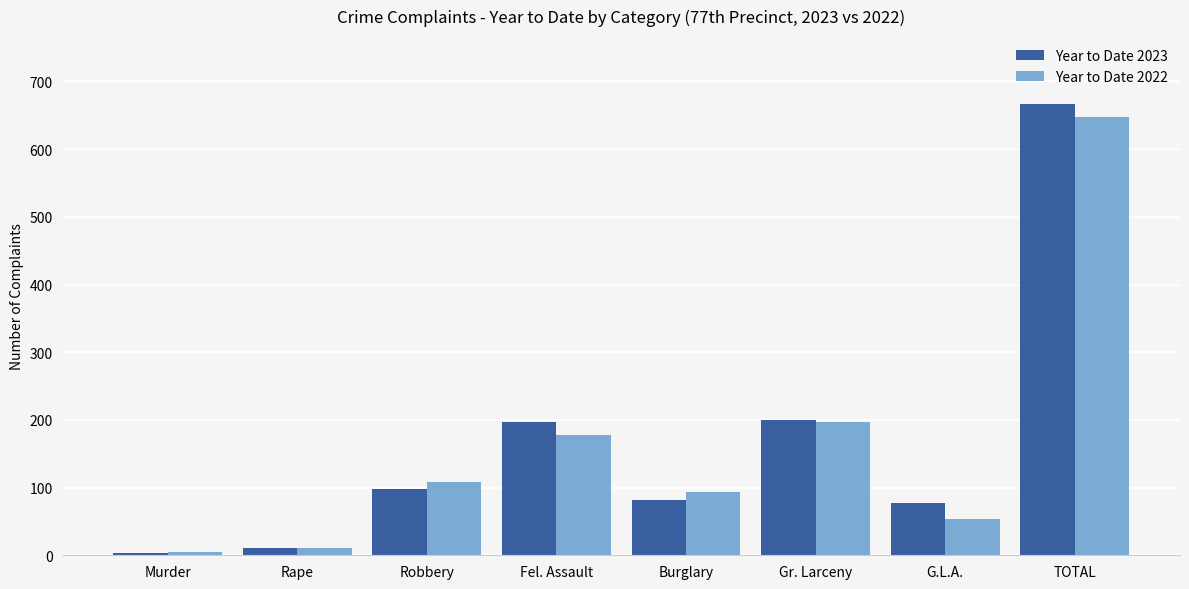

At how many categories does at least one series exceed 132?

3